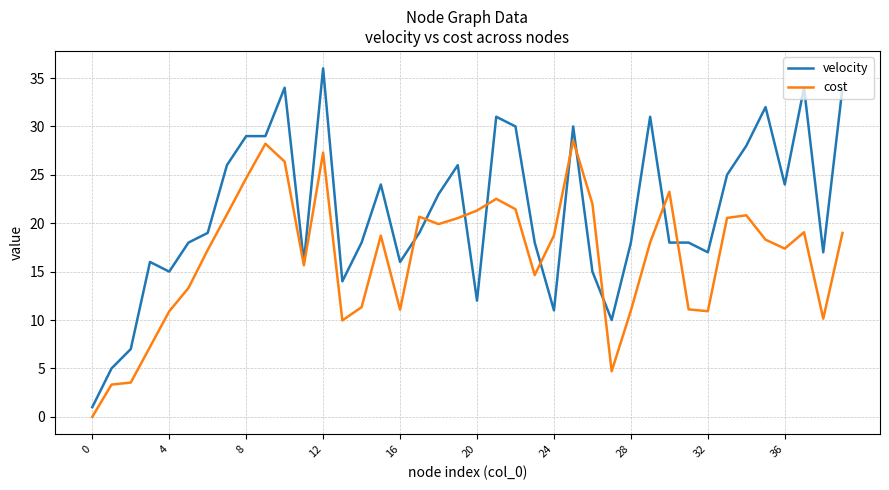

How many lines are shown in the chart?

2